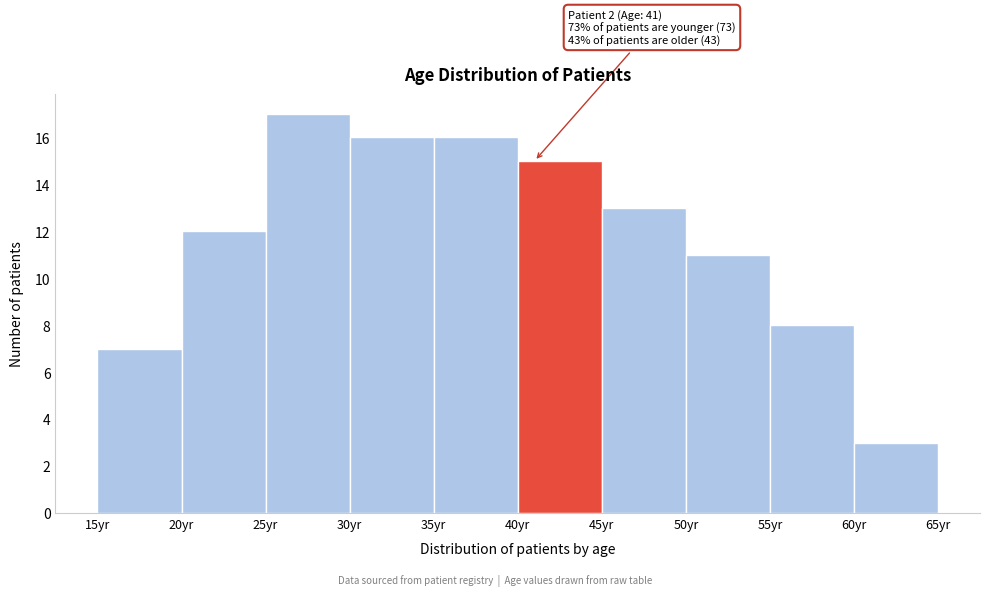

Over which range of the x-axis is the bar tallest?

25 to 30